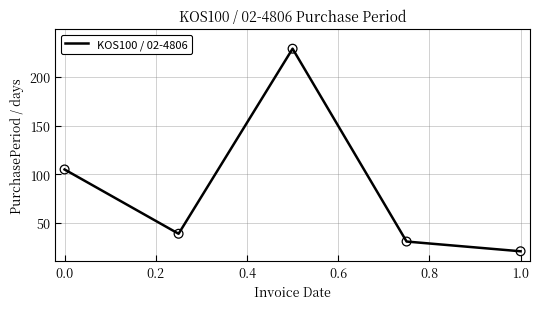

How many interior local peaks (higher than both neighbors) does the data have?

1